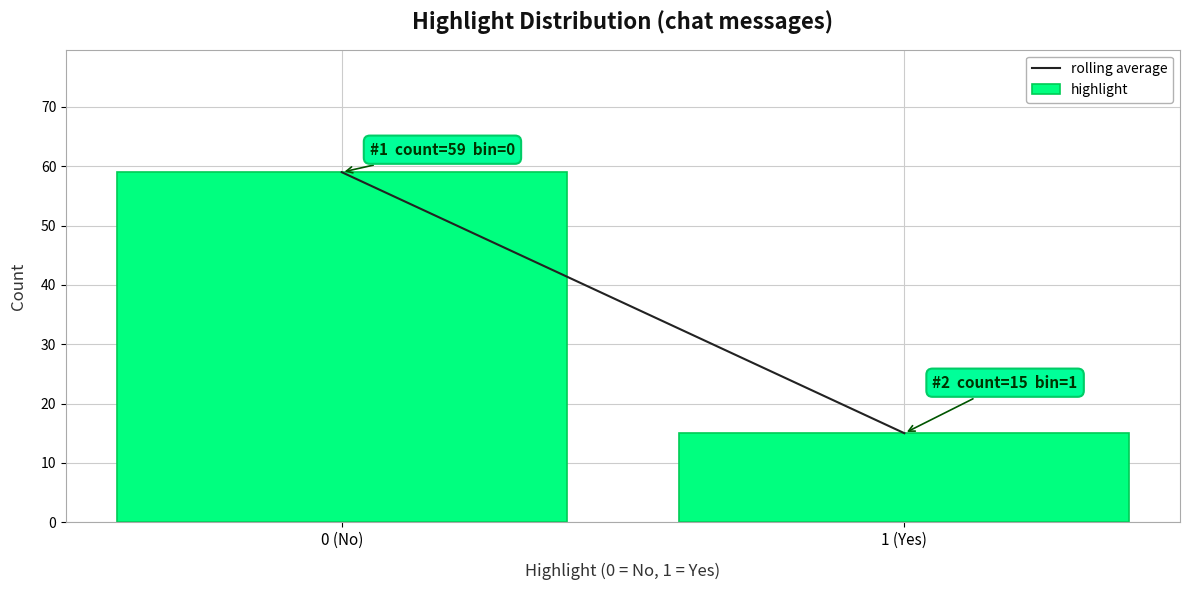

Reading left to right, extract all data points from this chart.

0 (No)=59	1 (Yes)=15